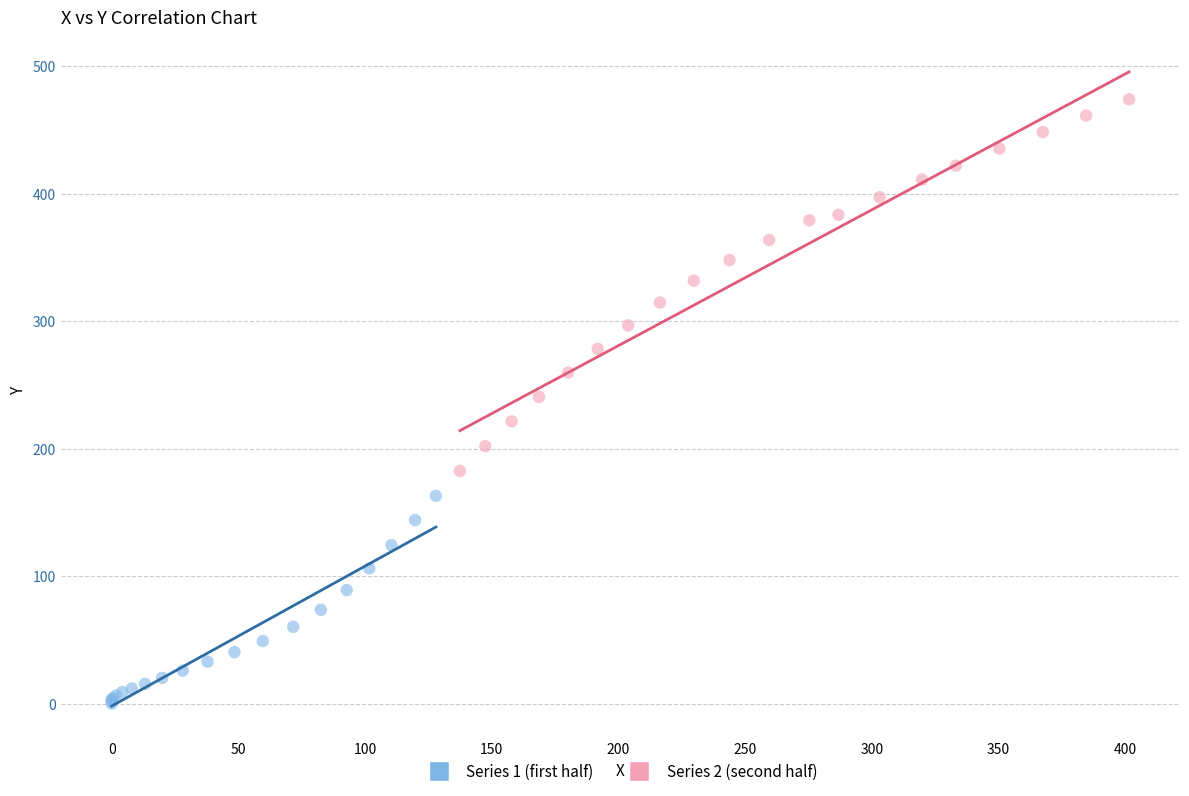

Which series has the widest spread of Y values?

Series 2 (second half)